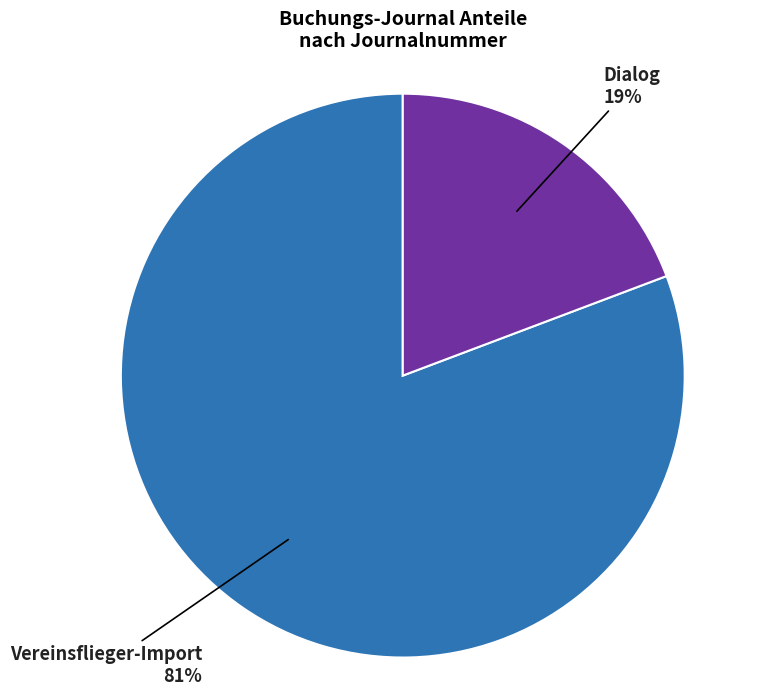

Count the number of slices in the pie.

2